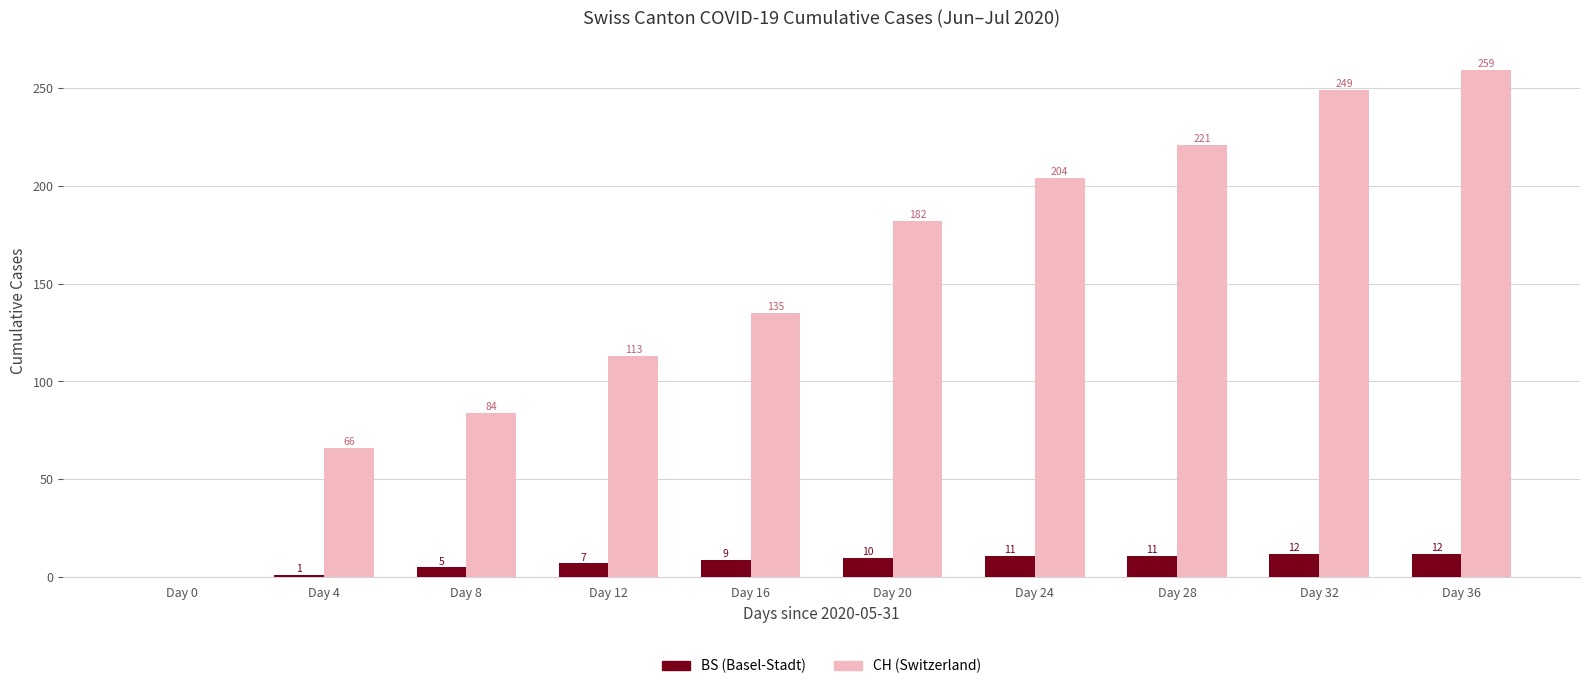

Reading left to right, extract all data points from this chart.

BS (Basel-Stadt): Day 0=0	Day 4=1	Day 8=5	Day 12=7	Day 16=9	Day 20=10	Day 24=11	Day 28=11	Day 32=12	Day 36=12
CH (Switzerland): Day 0=0	Day 4=66	Day 8=84	Day 12=113	Day 16=135	Day 20=182	Day 24=204	Day 28=221	Day 32=249	Day 36=259